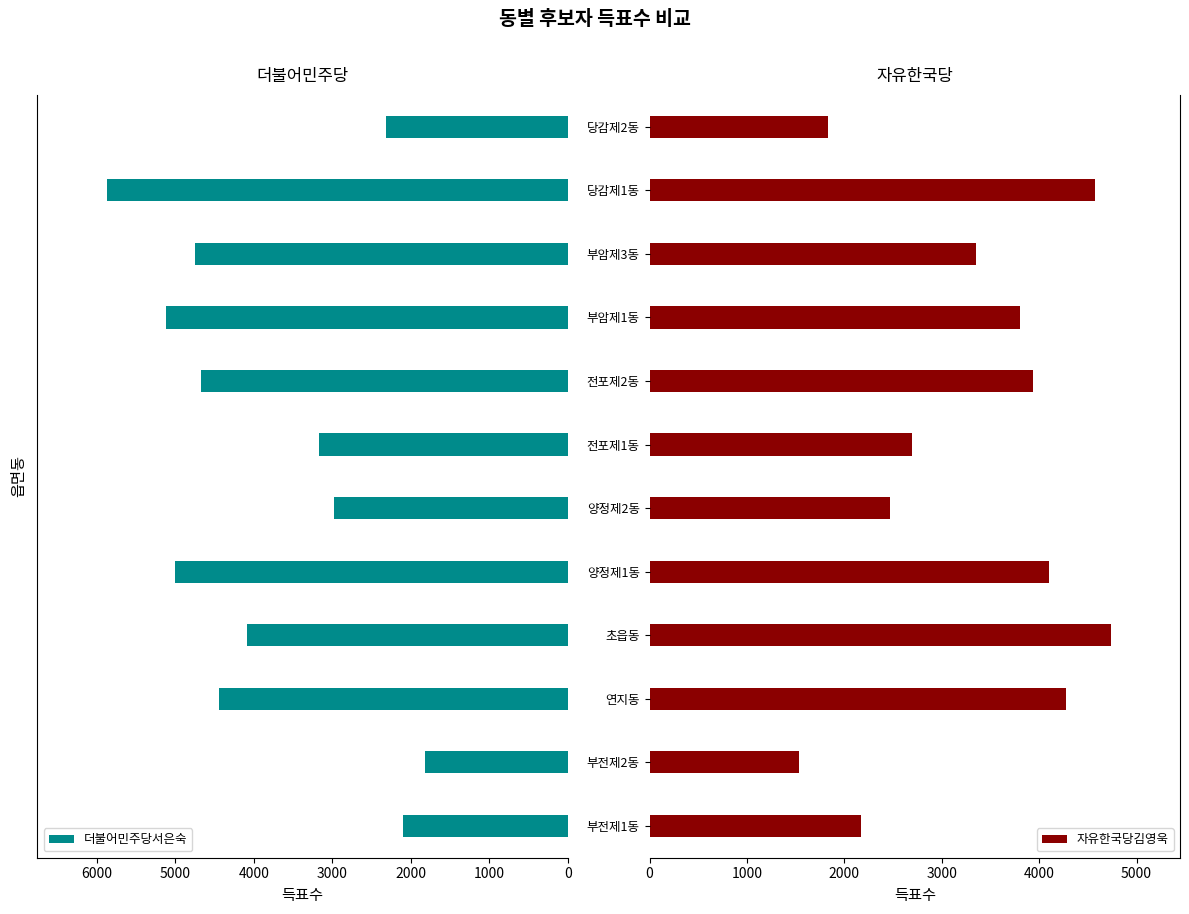

Which category has the highest value in the 자유한국당김영욱 series?

초읍동